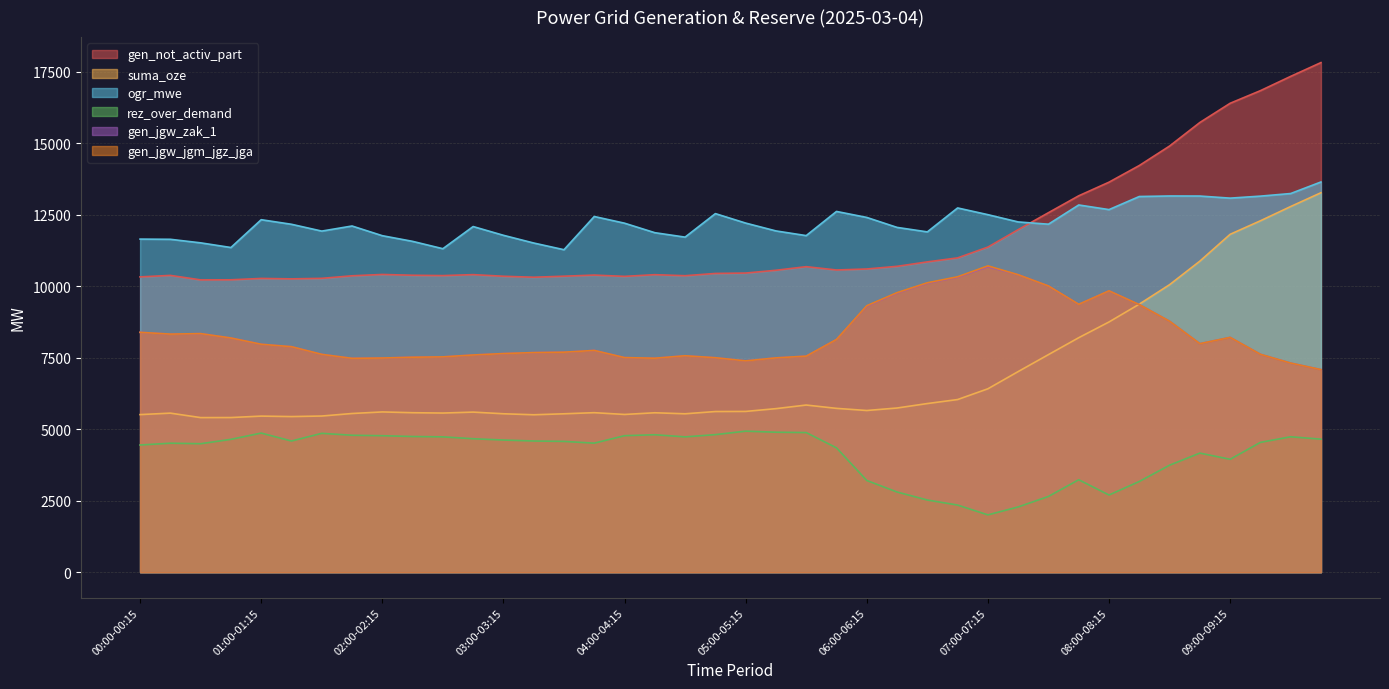

Is the value of gen_not_activ_part at 08:15-08:30 greater than the value of ogr_mwe at 02:15-02:30?

Yes